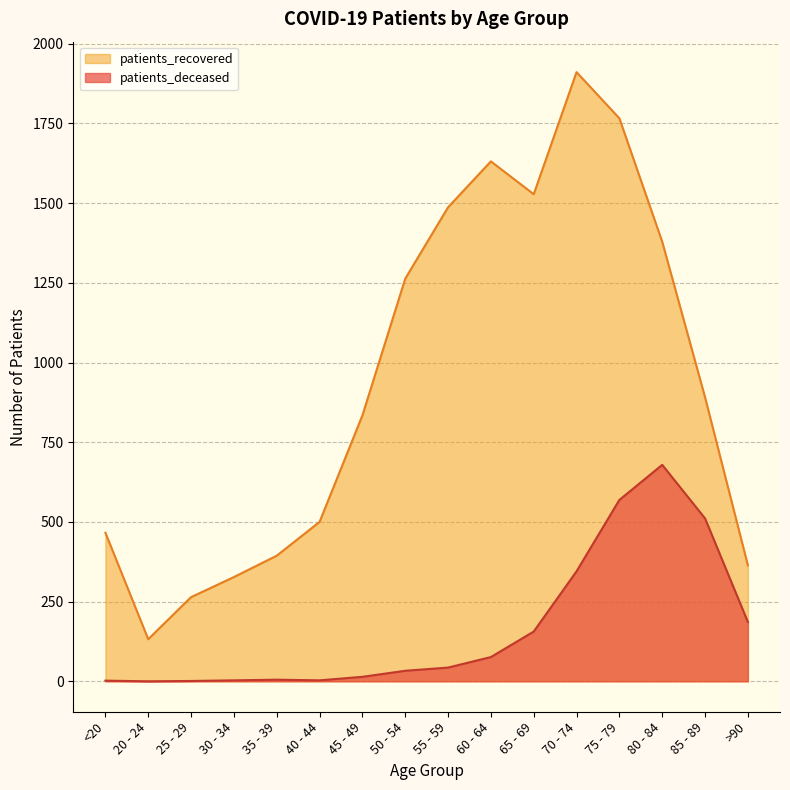

How many series are shown in this chart?

2